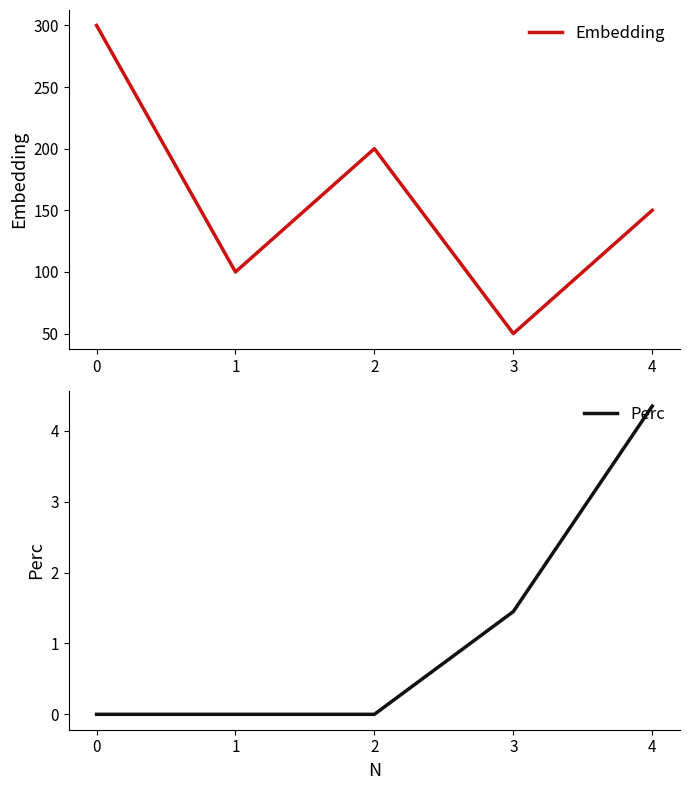

Reading left to right, list all the values displayed in this chart.

Embedding: 0=300.0	1=100.0	2=200.0	3=50.0	4=150.0
Perc: 0=0.0	1=0.0	2=0.0	3=1.4	4=4.3